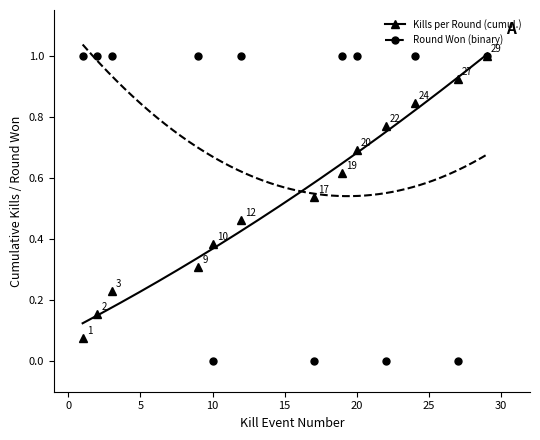

List the series in order of their overall mean, highest first.

Round Won (binary), Kills per Round (cumulative)